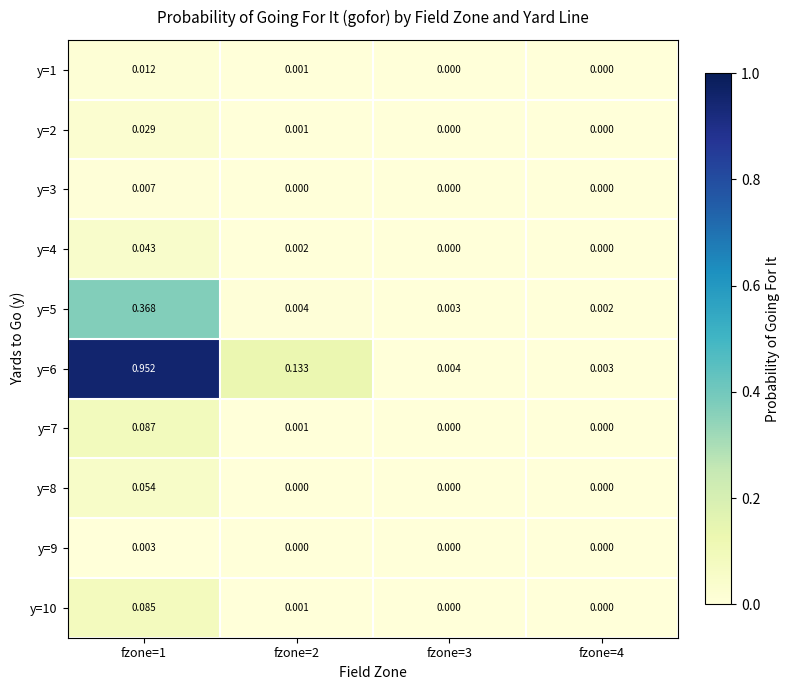

Is the value of y=9 at fzone=1 greater than the value of y=6 at fzone=1?

No